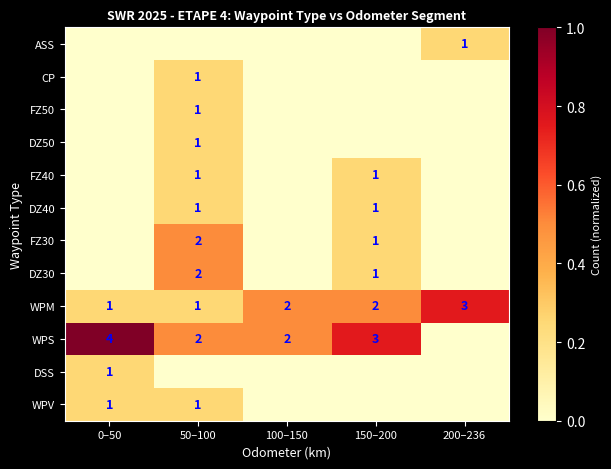

Is the value of CP at 50–100 greater than the value of WPM at 150–200?

No